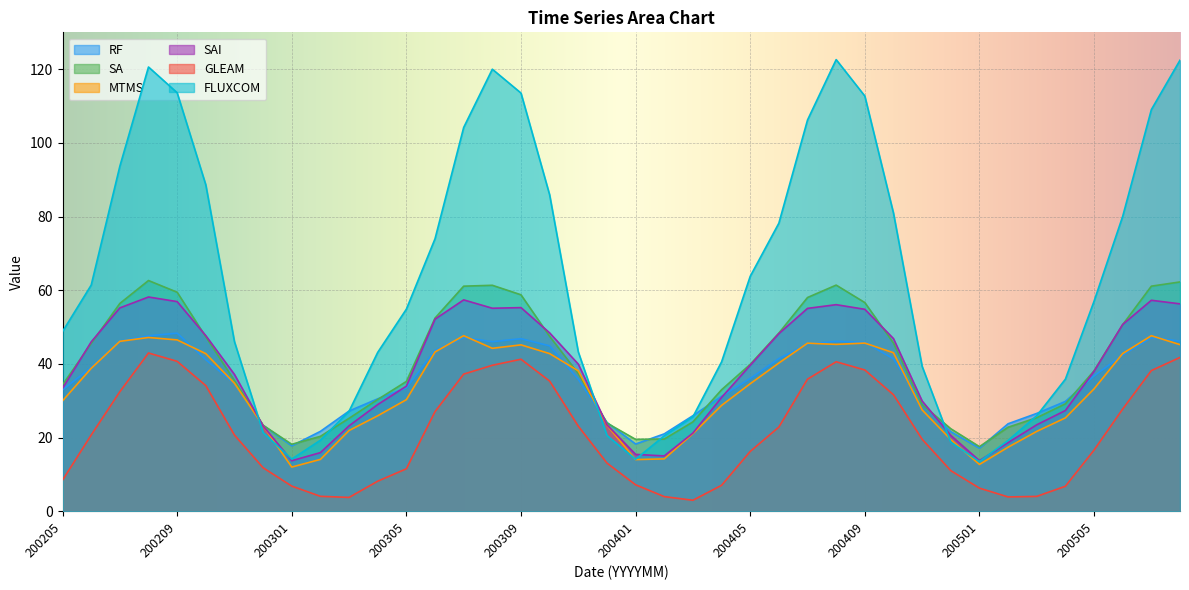

True or false: FLUXCOM and GLEAM cross at least once.

False